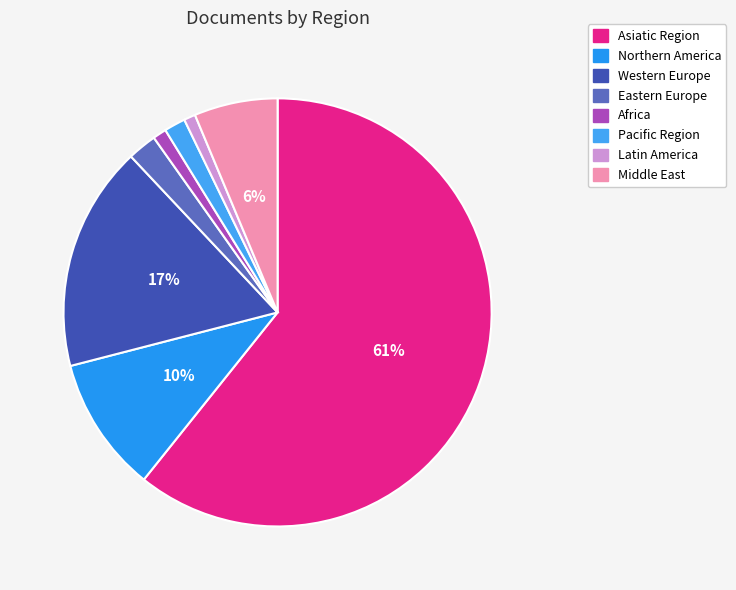

Which slice represents more than half of the pie?

Asiatic Region